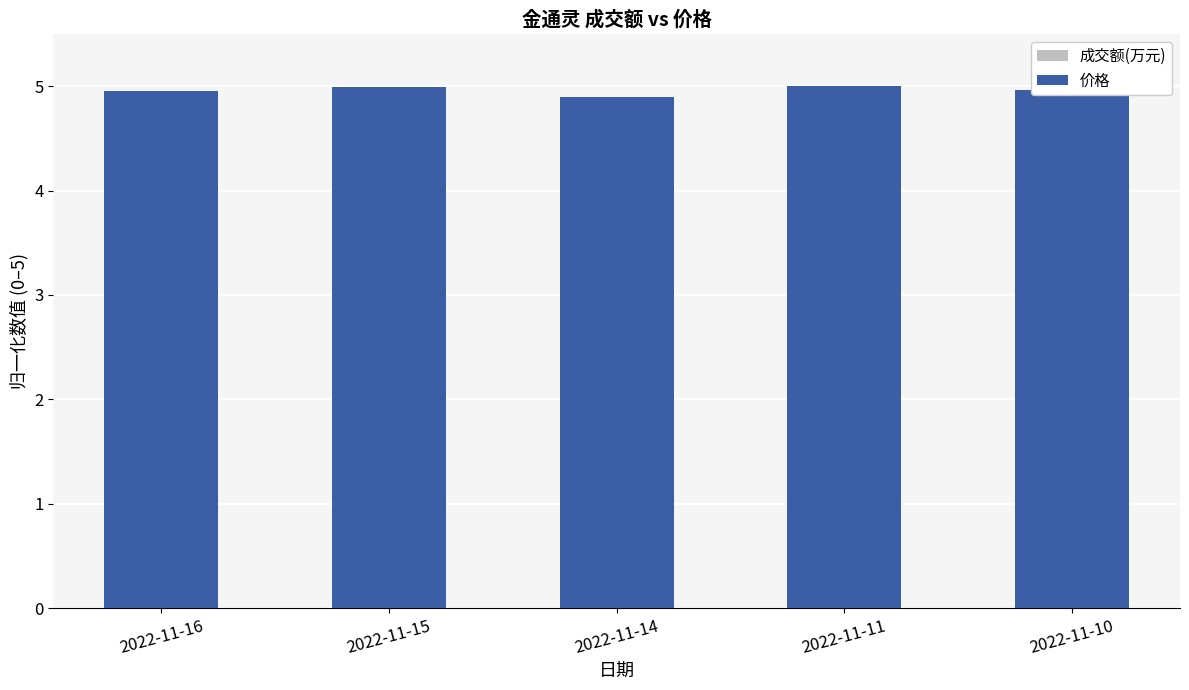

What is the difference between the 成交额(万元) values at 2022-11-10 and 2022-11-16?

0.8